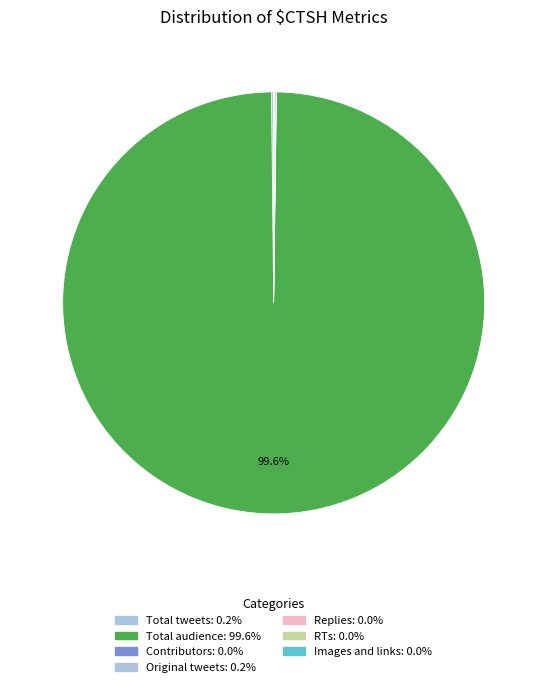

Which has a higher value, Images and links or Total tweets?

Total tweets